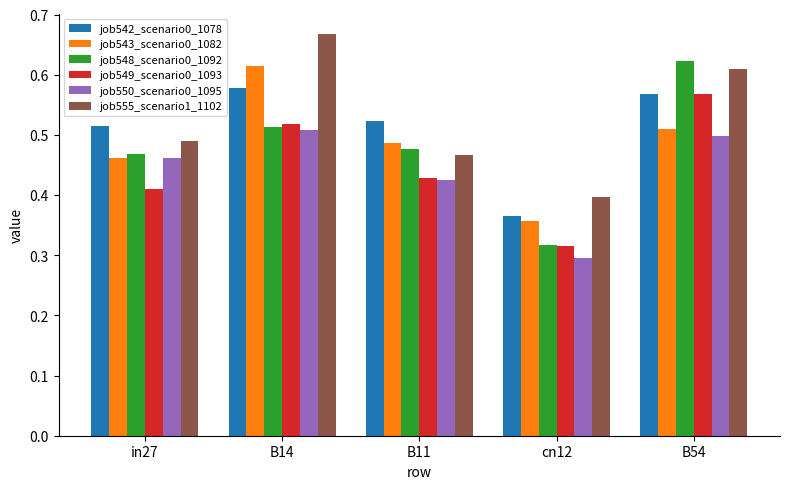

What is the label of the 5th bar from the right?

in27